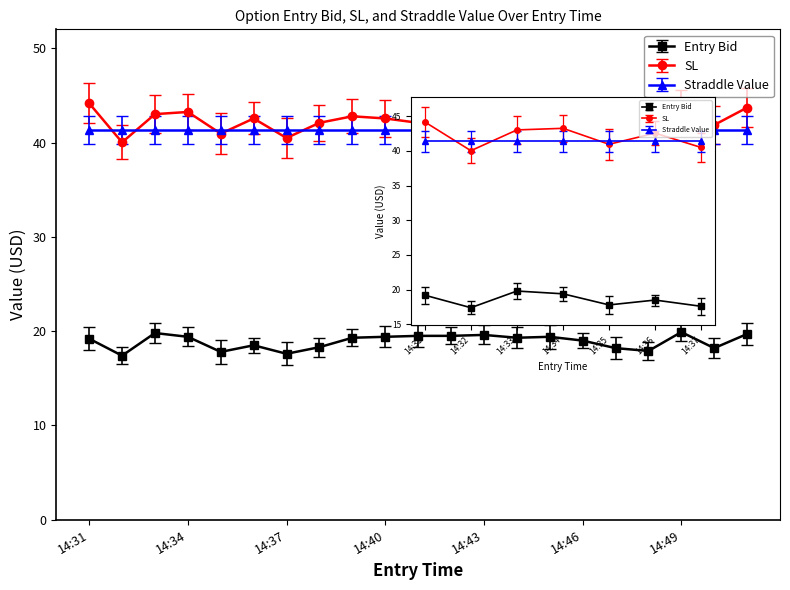

What is the sum of the sl values at 14:50 and 14:46?

83.1